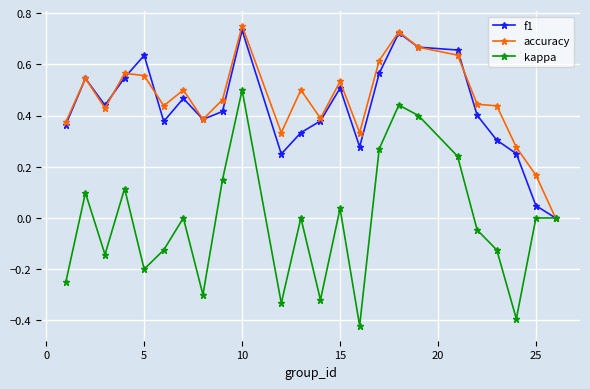

Which series has the widest spread of values?

kappa